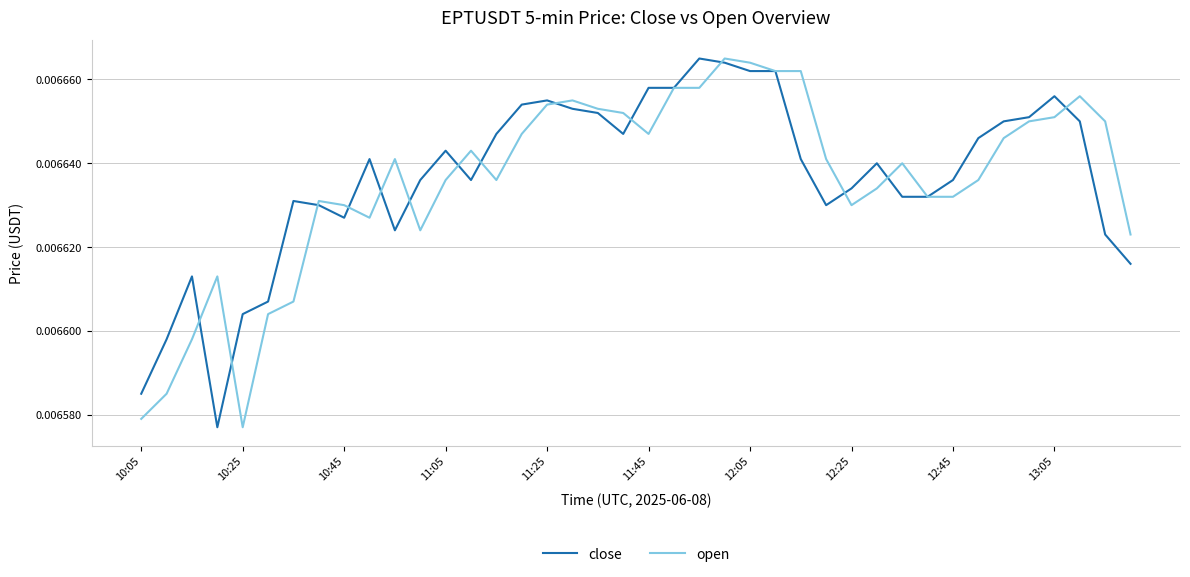

How many distinct data groups are displayed?

2